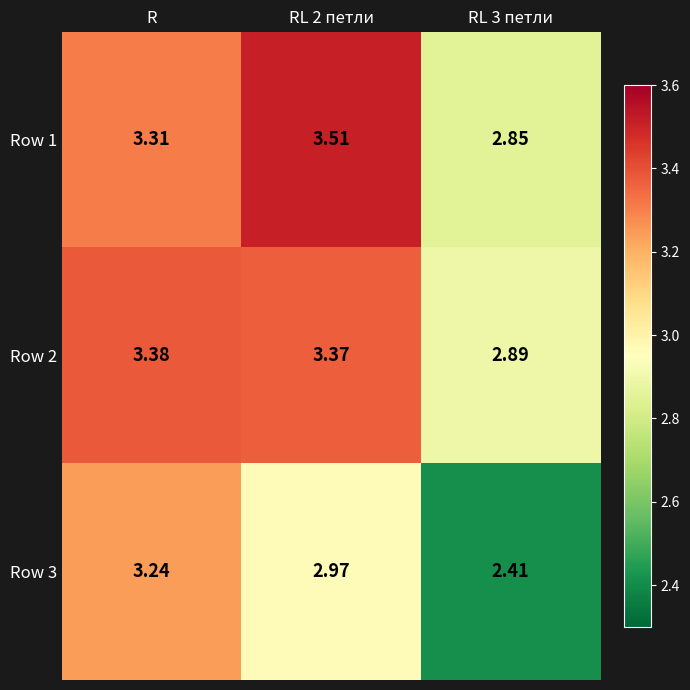

At which category is the sum across all series the highest?

R